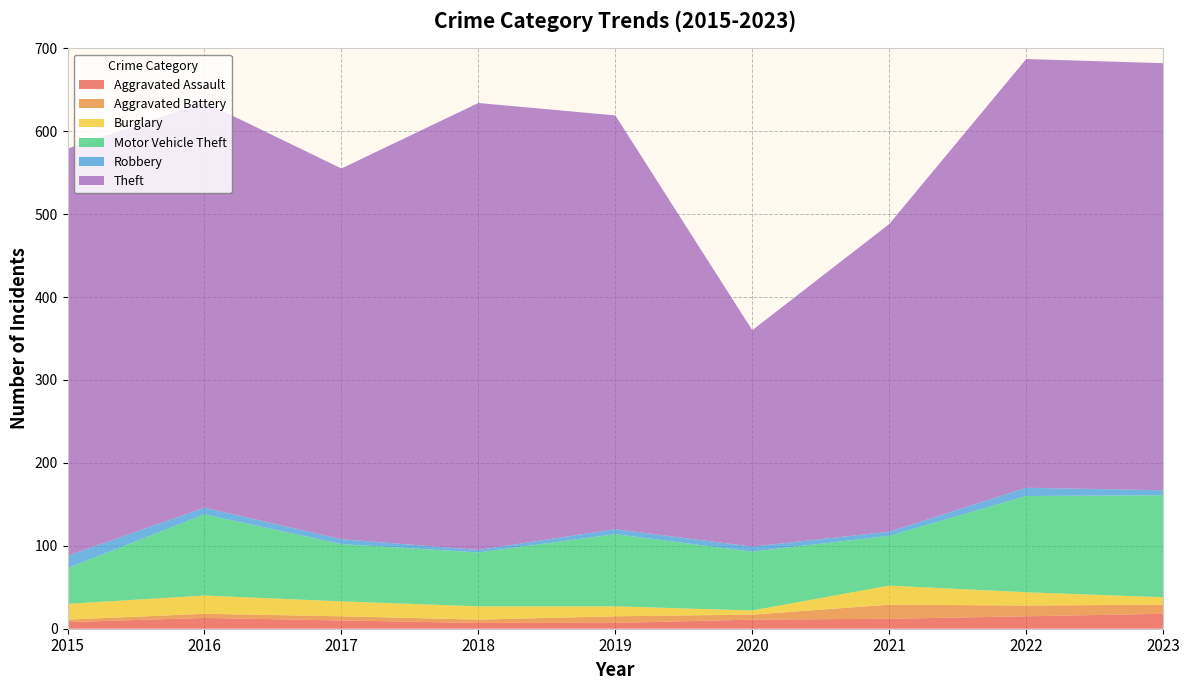

Reading right to left, list all the values displayed in this chart.

Aggravated Assault: 18	15	12	11	7	7	10	13	8
Aggravated Battery: 11	13	17	6	8	4	5	5	3
Burglary: 9	16	23	5	12	16	18	22	19
Motor Vehicle Theft: 123	116	60	71	87	65	69	98	43
Robbery: 6	10	5	6	6	3	6	8	15
Theft: 515	517	371	261	499	539	447	489	491